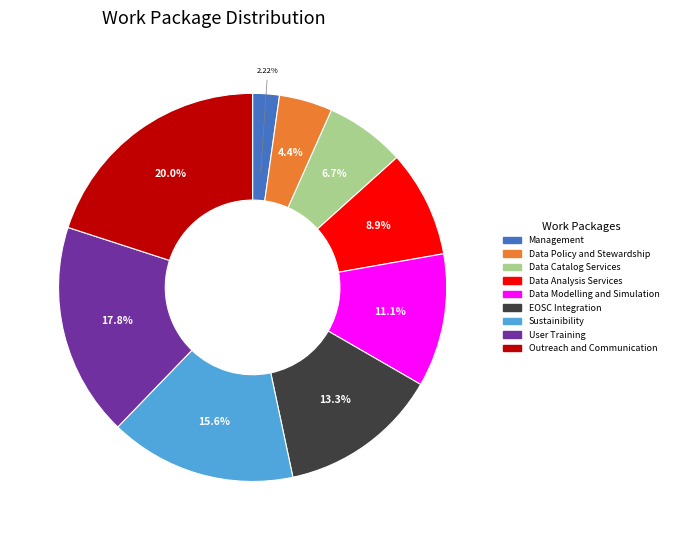

What percentage is NOT represented by User Training?

82.2%